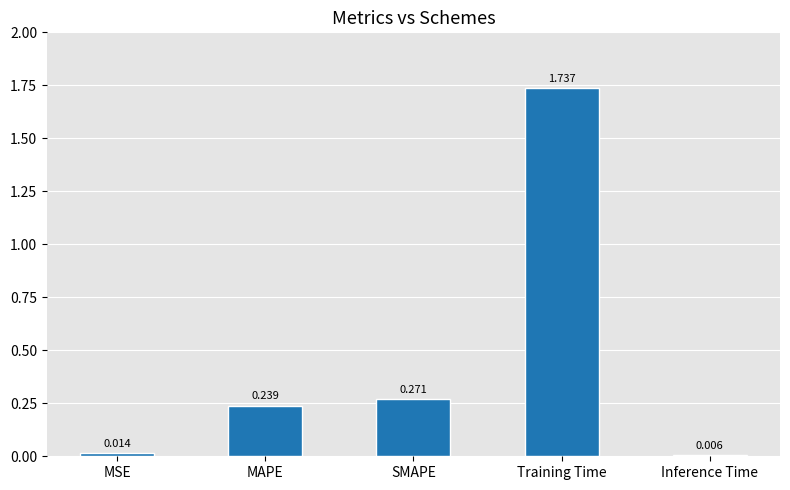

At which label is the value closest to 0?

Inference Time